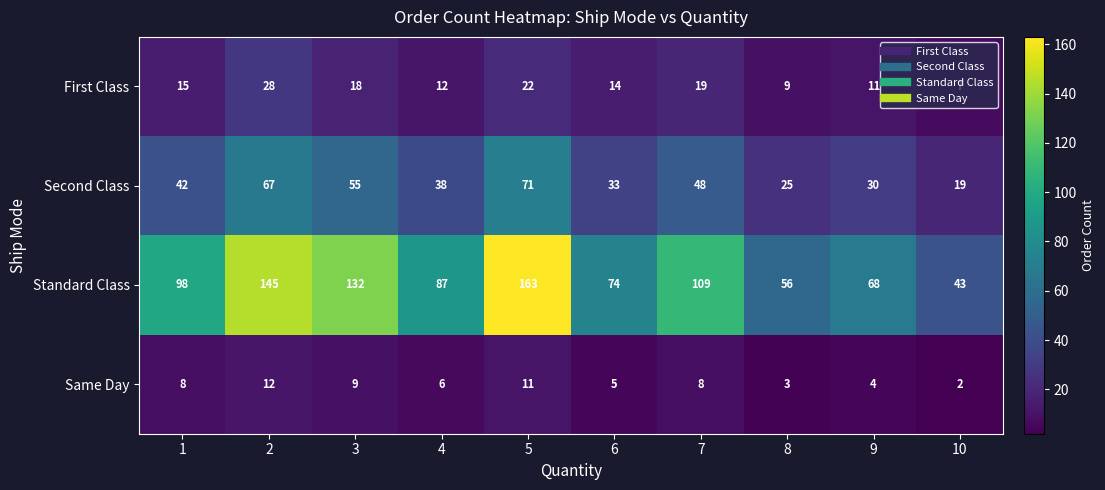

True or false: Same Day has a value of 2 at 10.

True